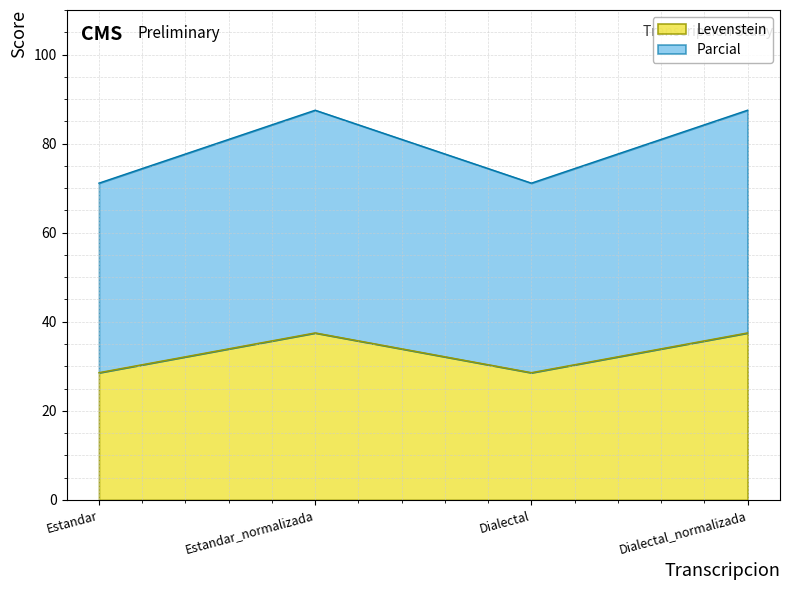

At which label does Parcial first exceed 87?

Estandar_normalizada